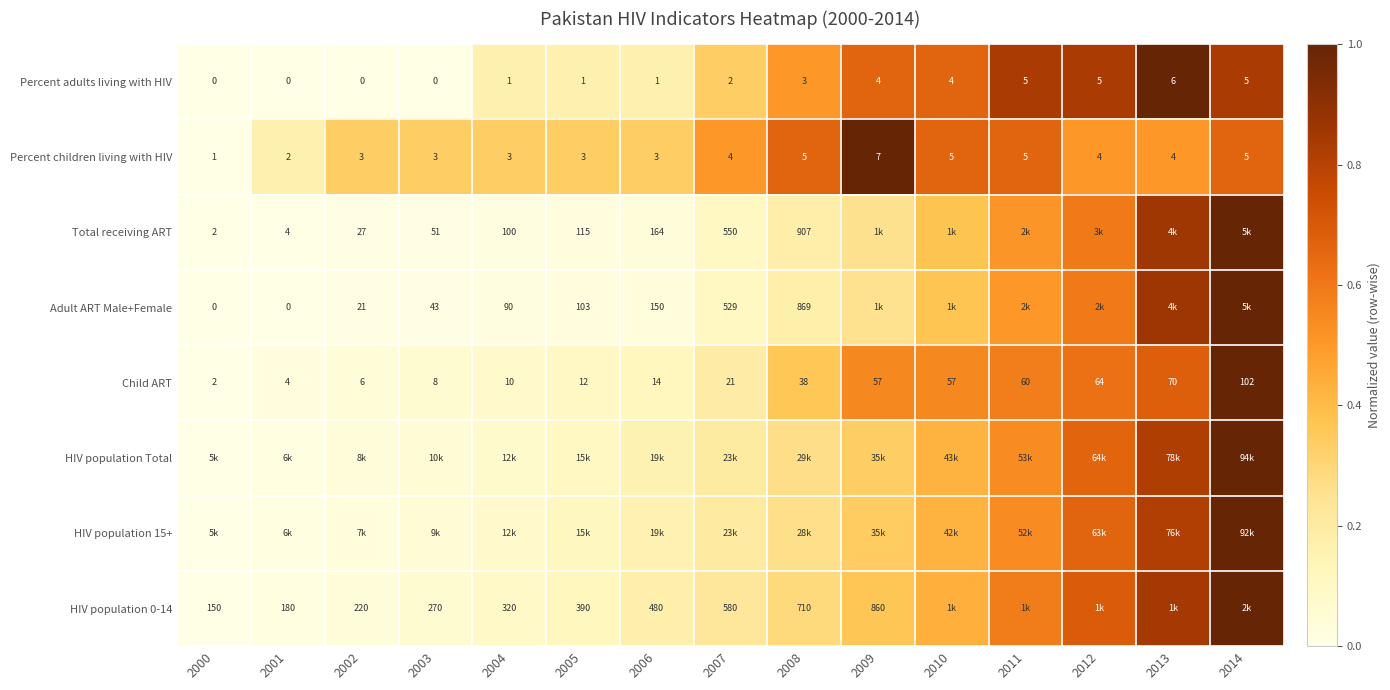

Where is Child ART nearest to the value 0?

2000